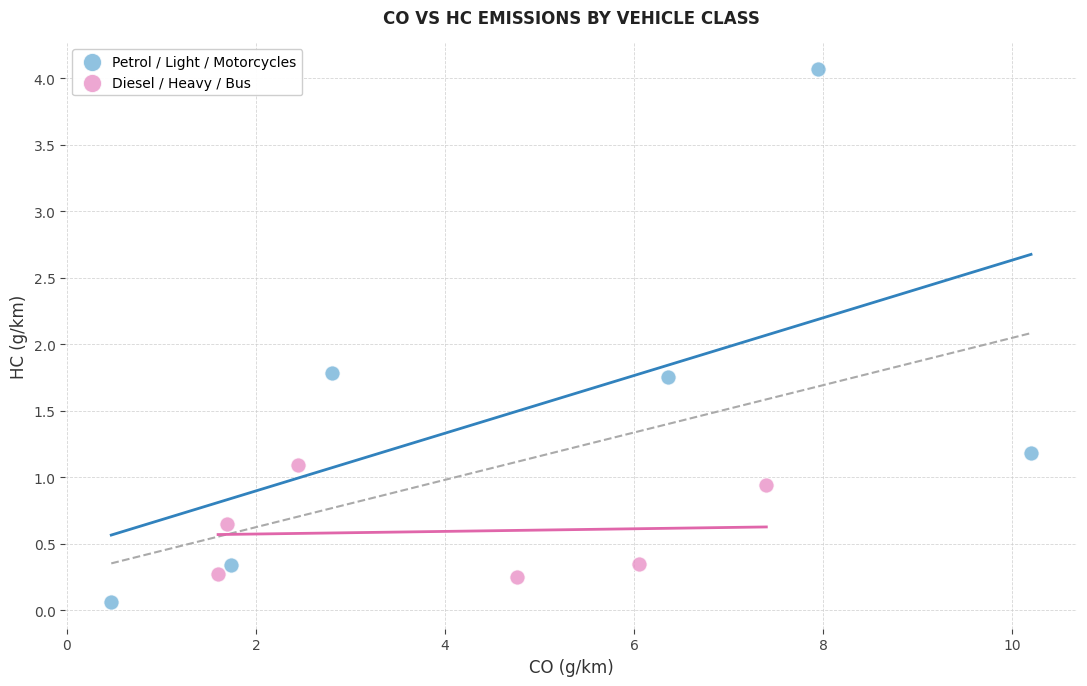

Which series contains the highest Y value?

Petrol / Light / Motorcycles